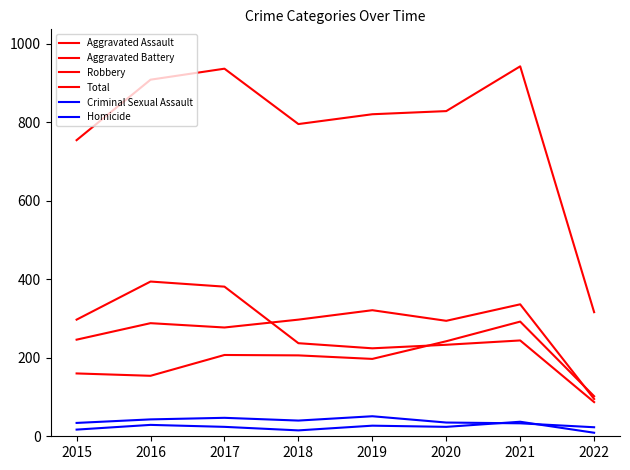

How many lines are shown in the chart?

6